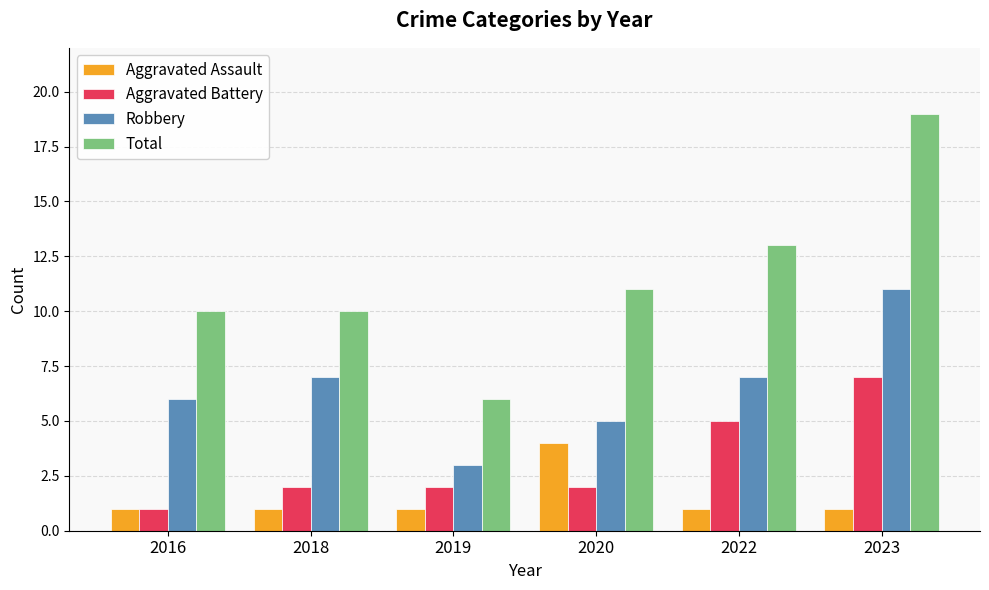

What is the value of the Robbery bar at the 3rd from the left?

3